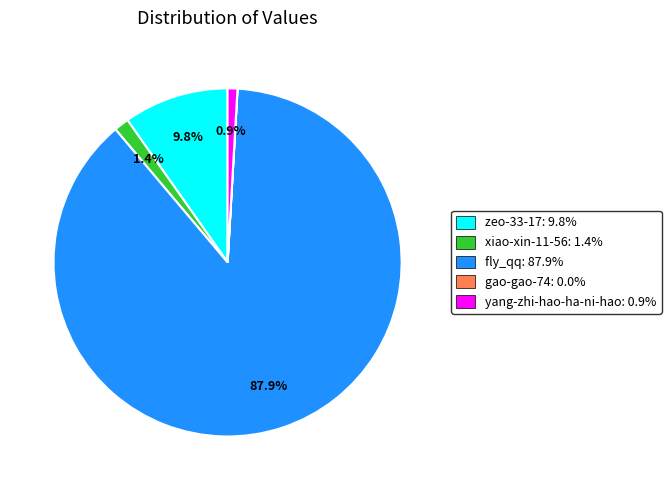

What is the ratio of the value at xiao-xin-11-56 to the value at zeo-33-17?

0.1